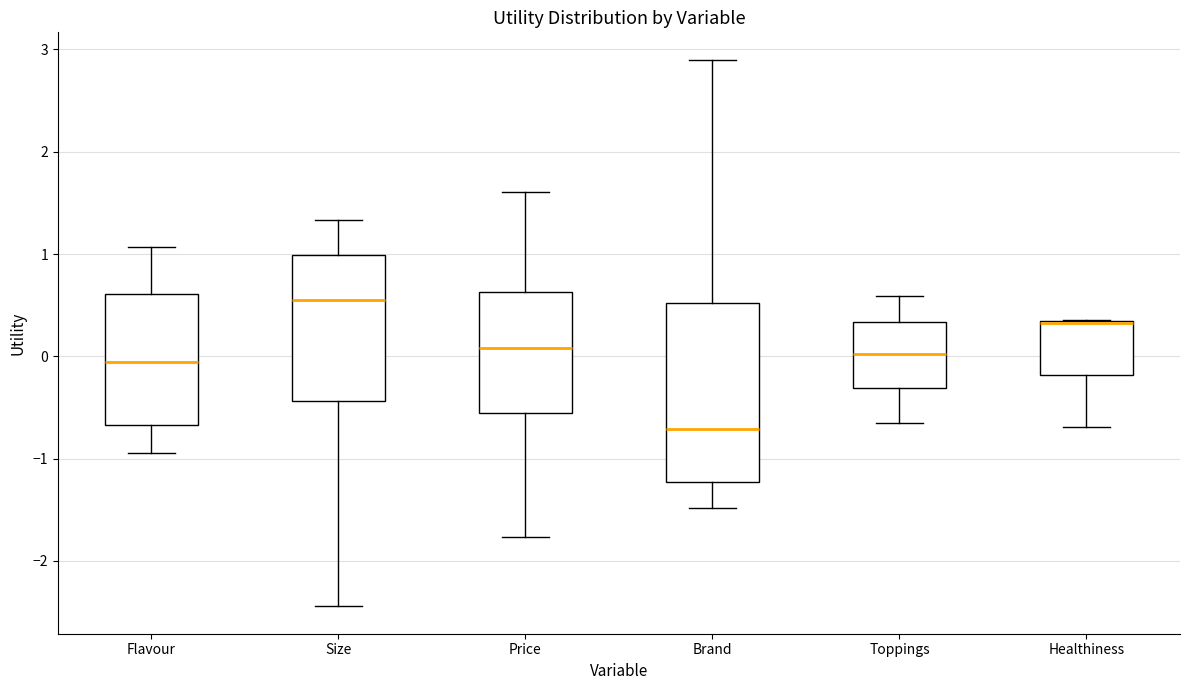

Which box is the tallest, from its lower edge to its upper edge?

Brand